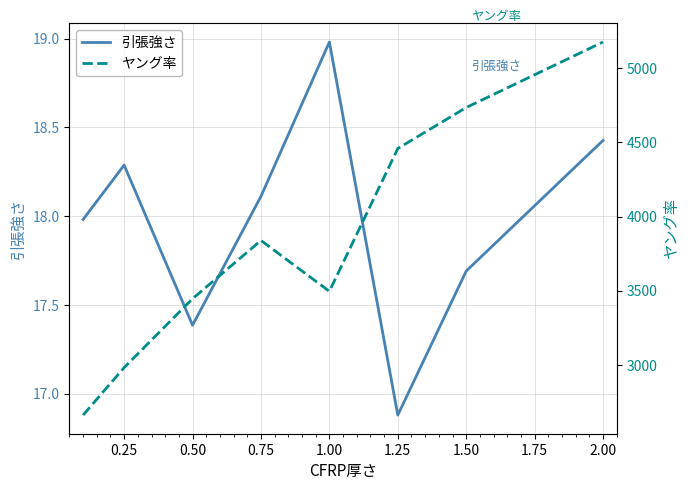

Rank the series by their average value, from highest to lowest.

ヤング率, 引張強さ